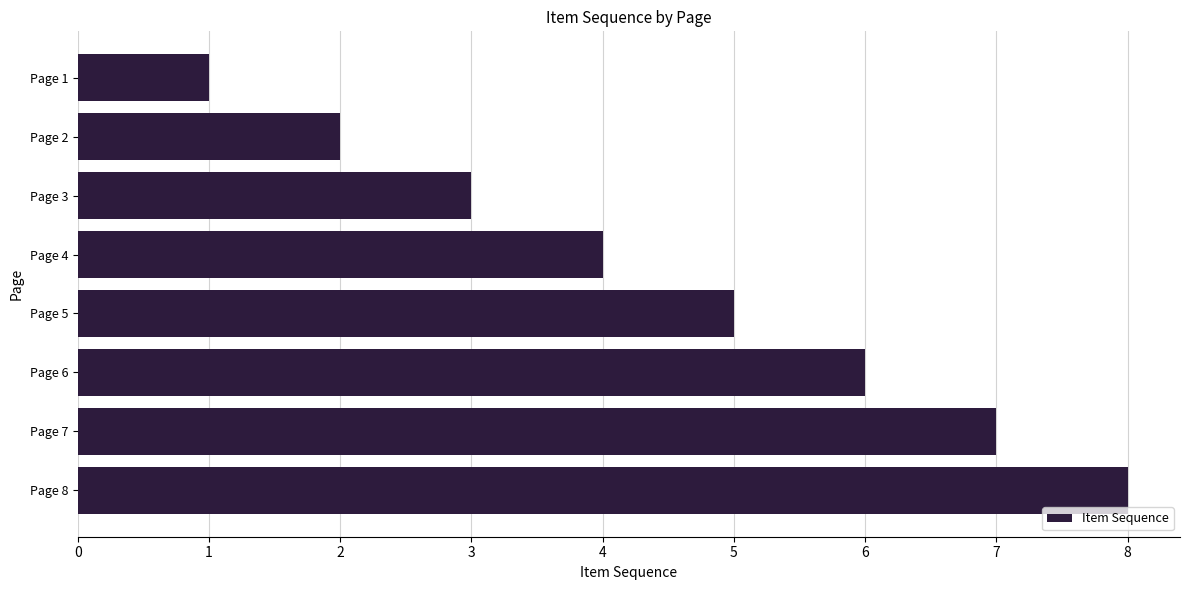

Which label corresponds to the smallest value in the chart?

Page 1